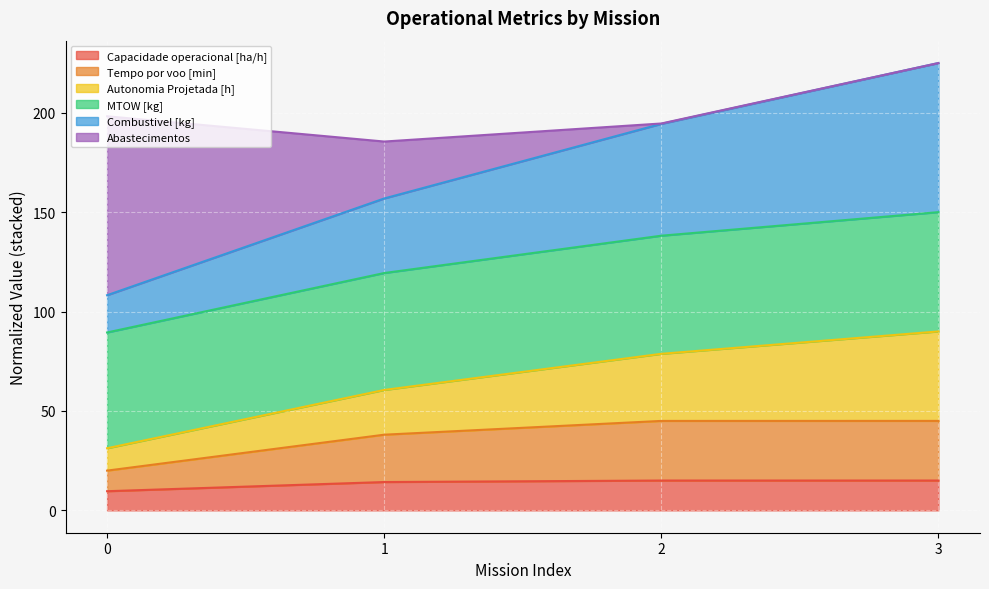

What is the maximum value for Capacidade operacional [ha/h]?

15.0